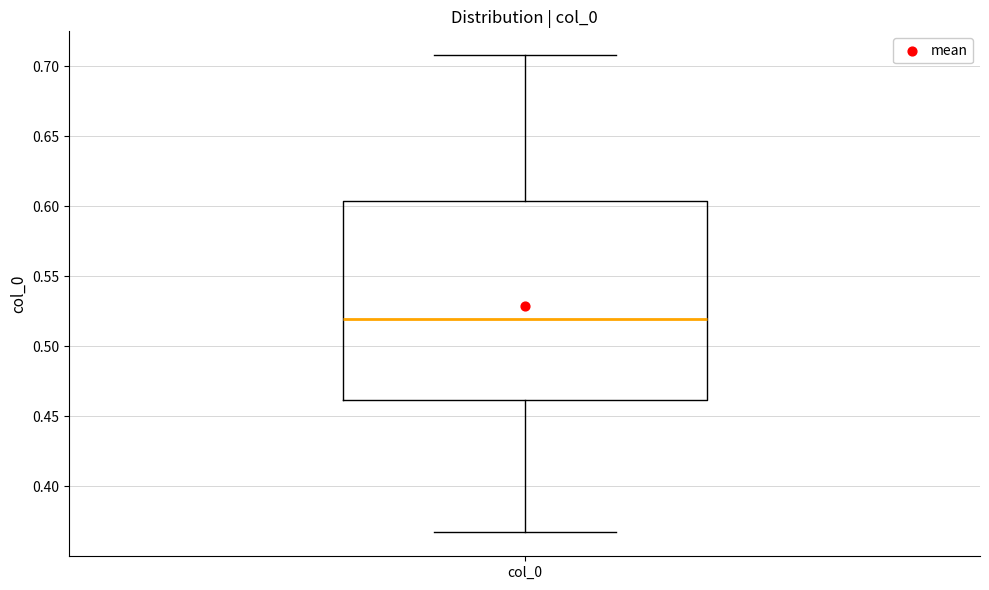

Transcribe this box plot: give where the median line is, the range the box spans, and where the two whiskers end, as read against the y-axis. The values are not printed on the chart, so give them approximately, as read against the axis.

median 0.520, box 0.460 to 0.605, whiskers 0.365 to 0.710